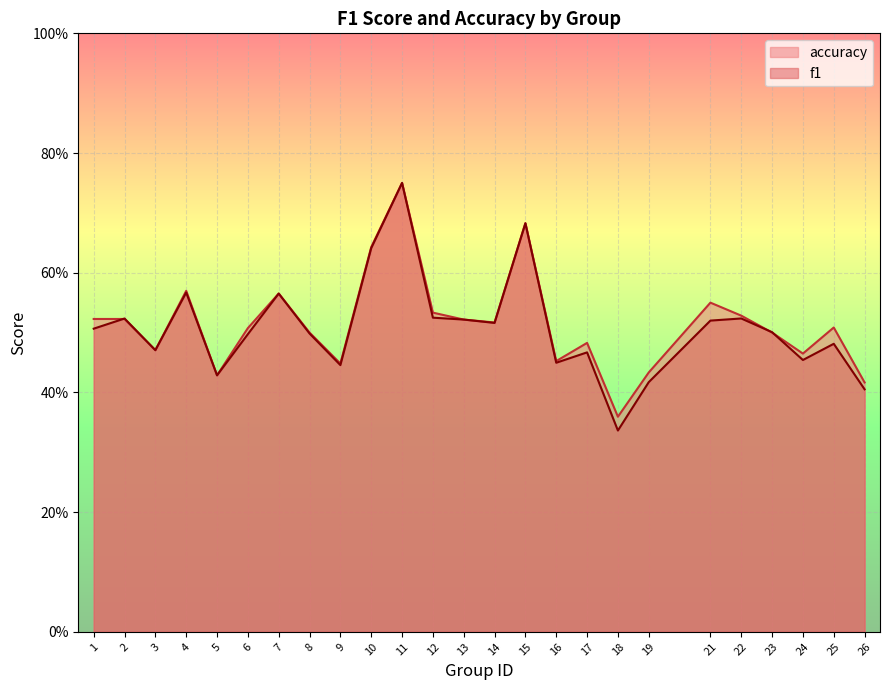

How many intersections are there between f1 and accuracy?

3